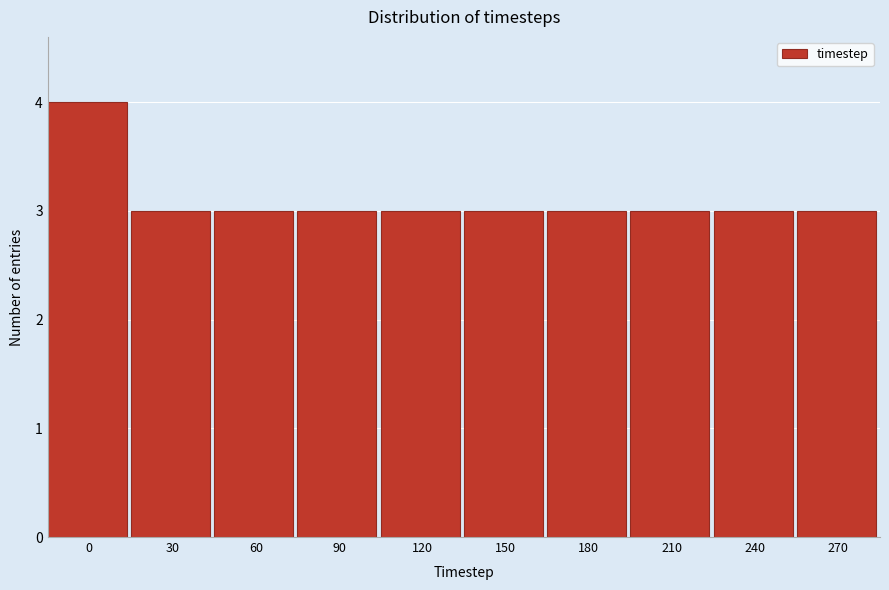

Reading left to right, extract all data points from this chart.

0=4	30=3	60=3	90=3	120=3	150=3	180=3	210=3	240=3	270=3